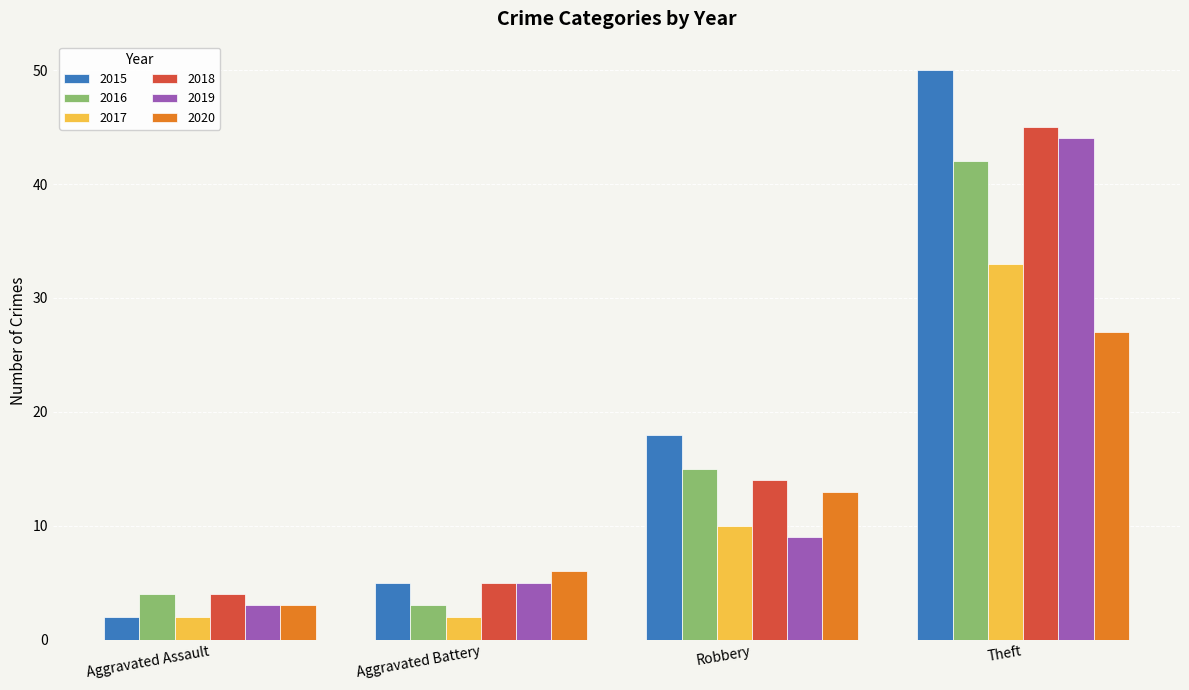

How many groups of bars are there?

4